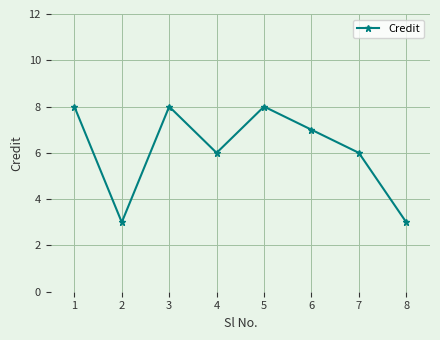

The chart shows a value of 4 at 5. True or false?

False